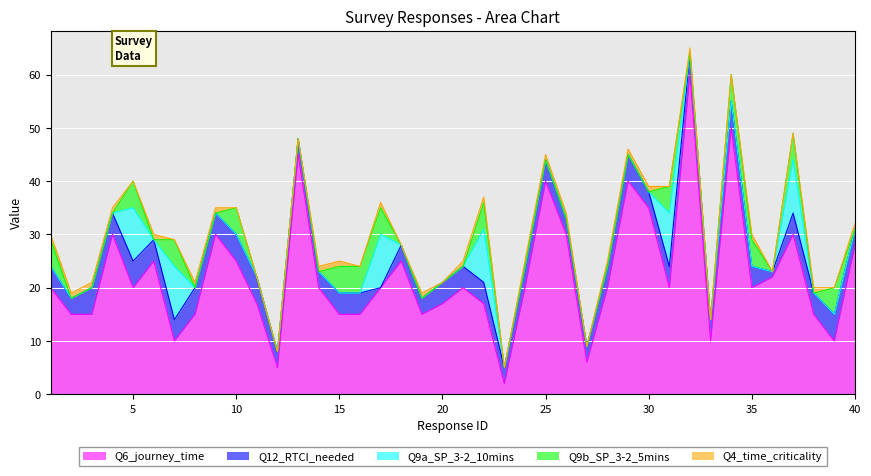

What is the total value across all series at 36?

23